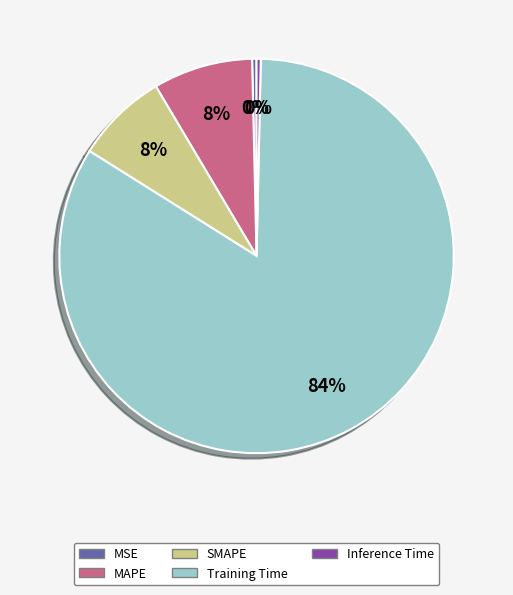

Is it true that MAPE is 3% of the pie?

False